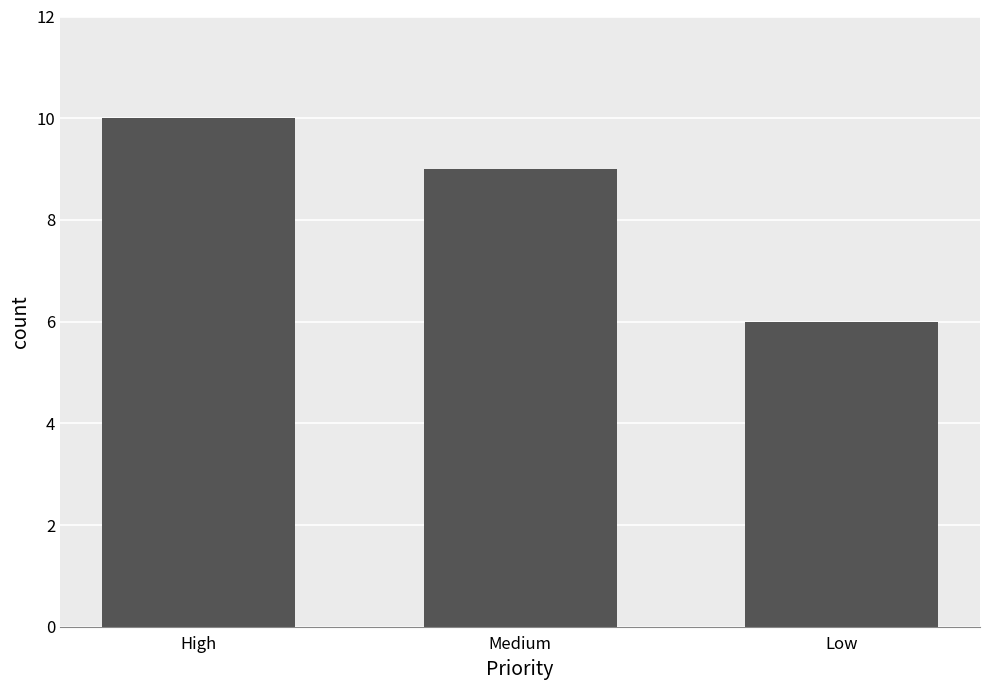

The chart shows a value of 10 at High. True or false?

True